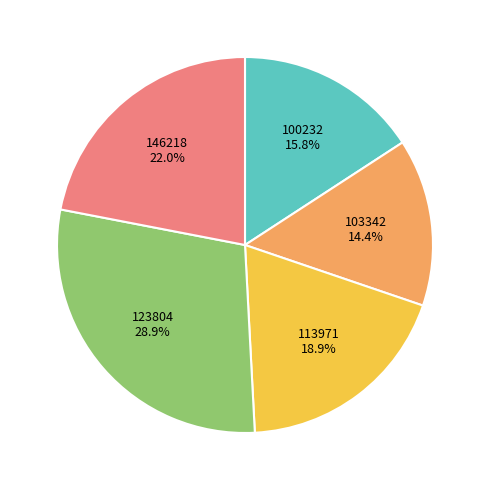

Rank the categories by value from lowest to highest.

103342, 100232, 113971, 146218, 123804